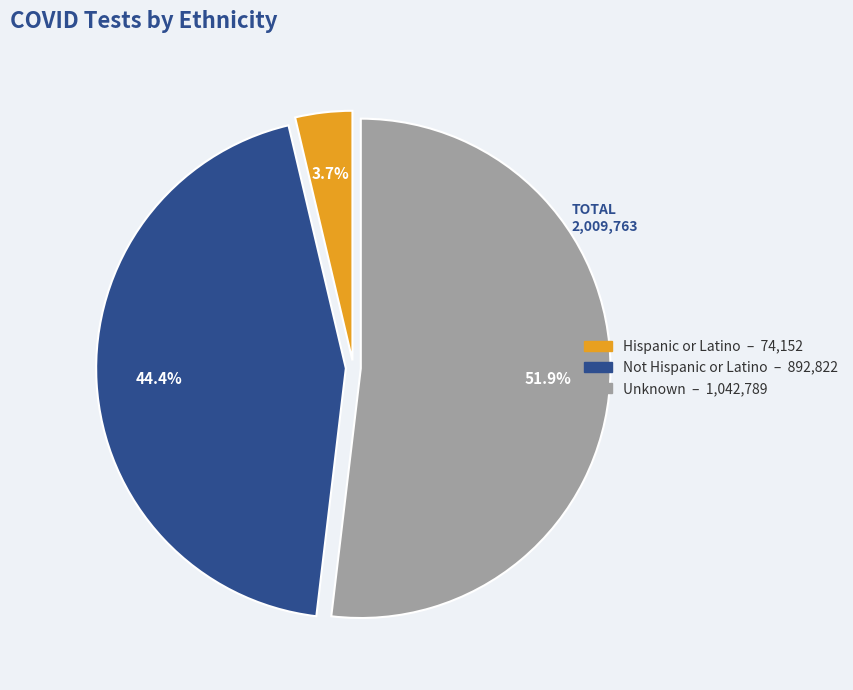

Which slice is the smallest?

Hispanic or Latino